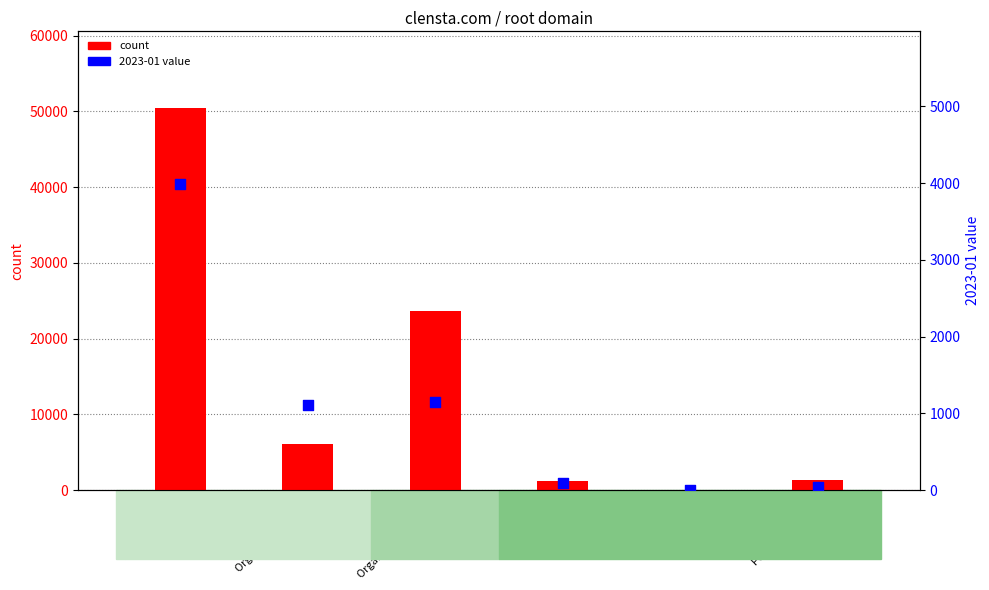

Is the value of 2023-01 value at Organic Traffic greater than the value of count at Paid Traffic Cost?

Yes